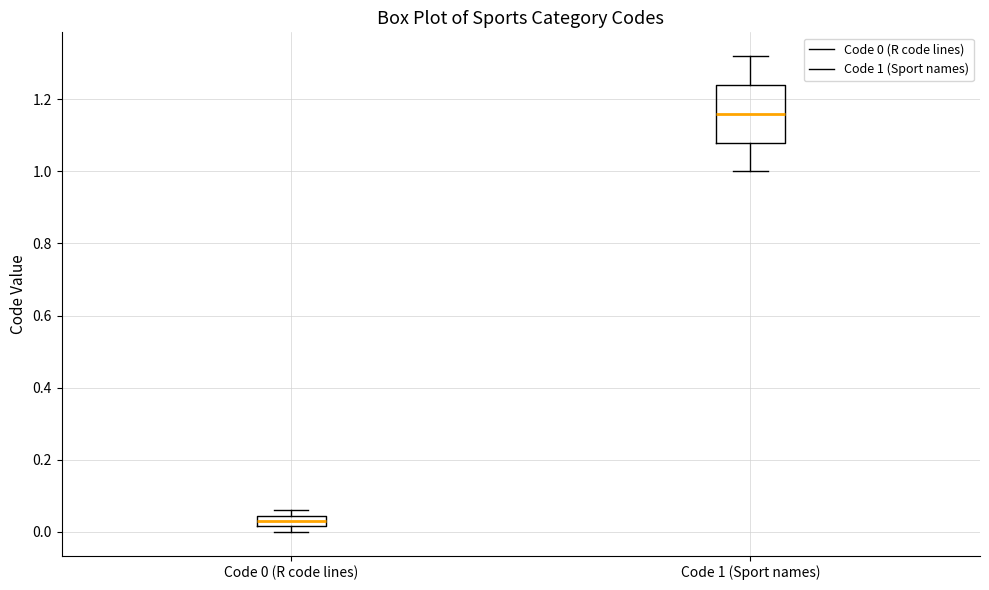

Reading left to right, transcribe this box plot: for each box, give where its median line is, the range the box spans, and where its two whiskers end, as read against the y-axis. The values are not printed on the chart, so give them approximately, as read against the axis.

Code 0 (R code lines): median 0.04 (inside the box), box 0.02 to 0.04, whiskers 0.00 to 0.06
Code 1 (Sport names): median 1.16, box 1.08 to 1.24, whiskers 1.00 to 1.32